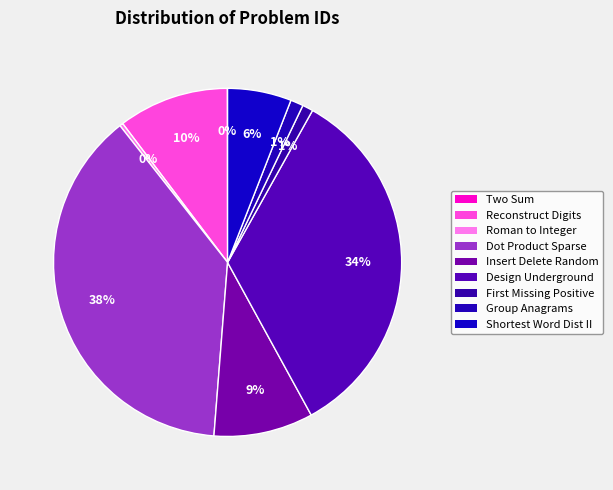

Which category has the smallest portion of the pie?

Two Sum